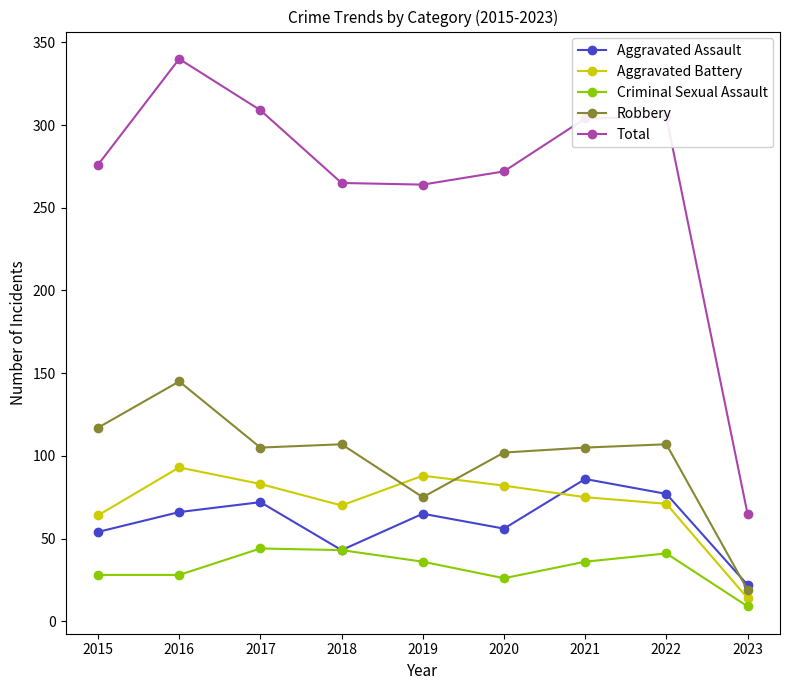

What value does the Criminal Sexual Assault series have at 2021, to the nearest 10?

40